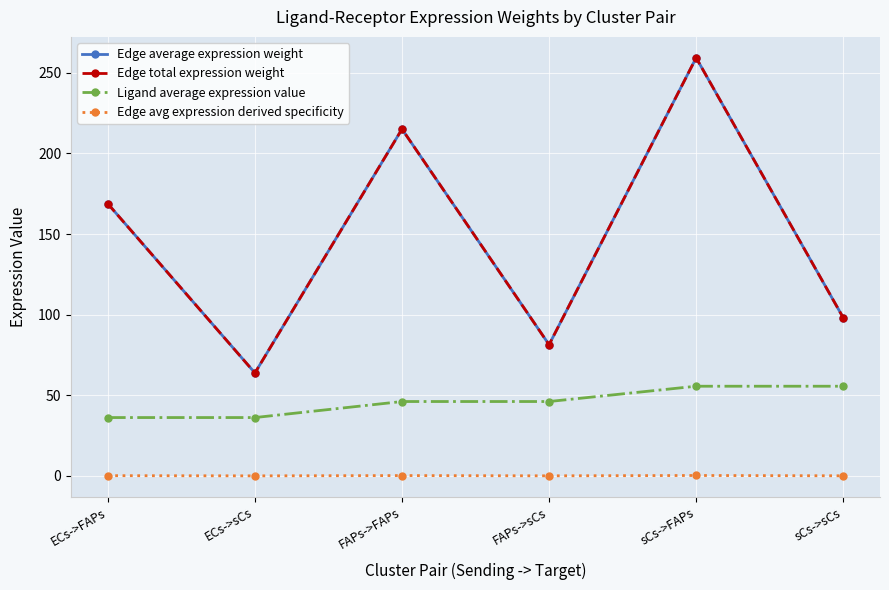

How many categories are shown in the chart?

6